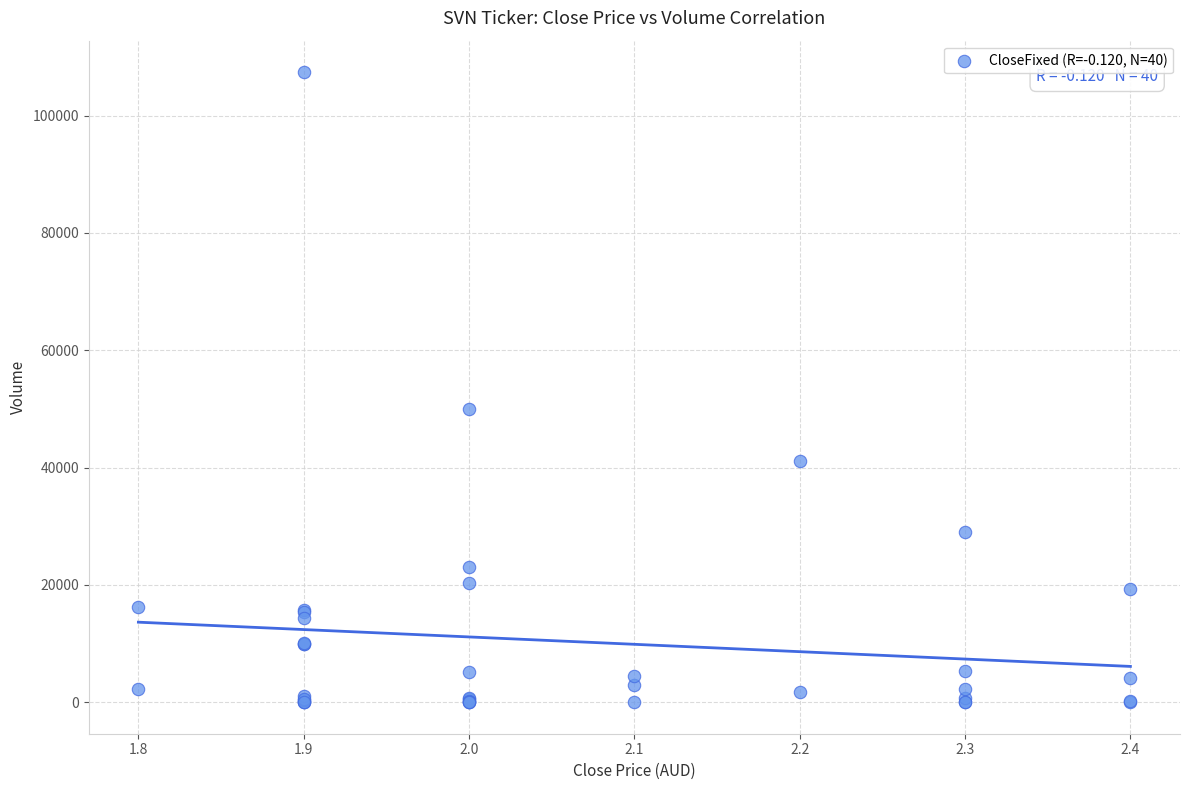

What Y value in the scatter plot is closest to 53700?

49900